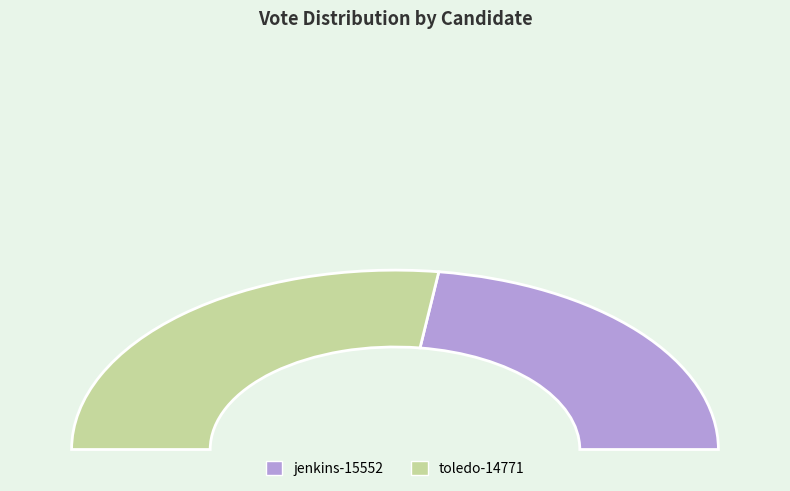

To the nearest percent, what is the combined percentage of toledo-14771 and jenkins-15552?

100%